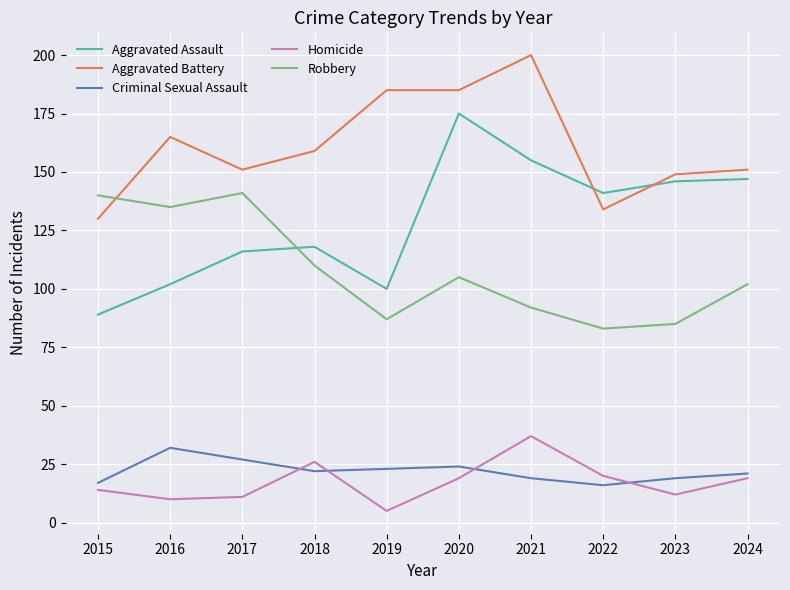

Is it true that Criminal Sexual Assault equals 19 at 2023?

True